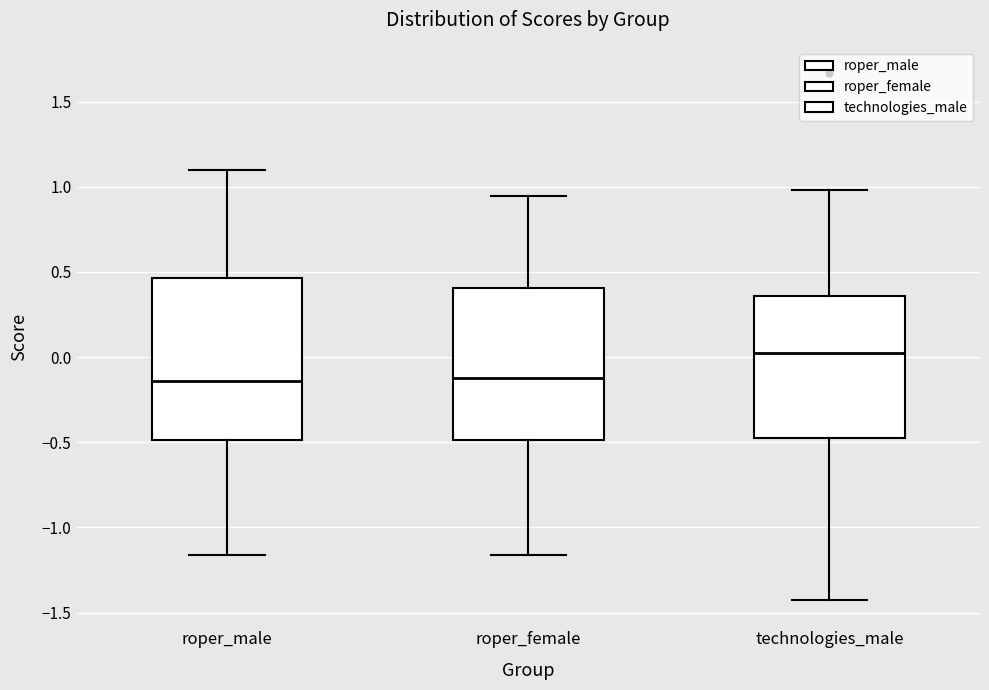

Reading left to right, read every box against the y-axis: the position of its median line, the range the box covers, and the ends of its whiskers. The values are not printed on the chart, so give them approximately, as read against the axis.

roper_male: median -0.15, box -0.50 to 0.45, whiskers -1.15 to 1.10
roper_female: median -0.15, box -0.50 to 0.40, whiskers -1.15 to 0.95
technologies_male: median 0.00, box -0.50 to 0.35, whiskers -1.45 to 1.00